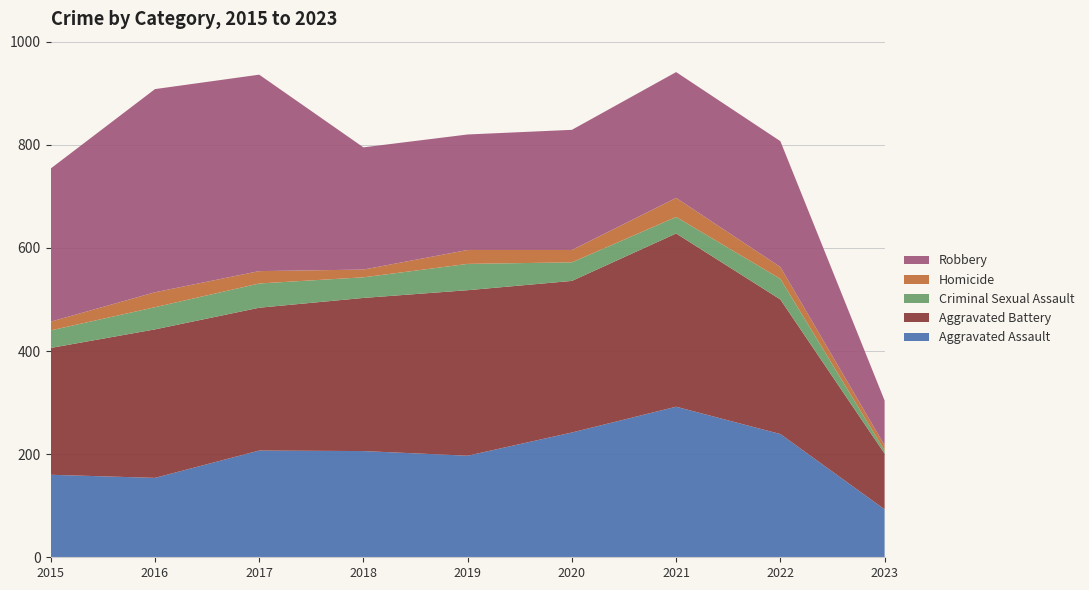

Reading left to right, what are all the values shown in this chart?

Aggravated Assault: 160	154	207	206	197	242	292	239	93
Aggravated Battery: 246	288	277	297	321	294	336	261	108
Criminal Sexual Assault: 34	43	47	40	51	36	32	40	6
Homicide: 17	29	24	15	27	24	37	23	10
Robbery: 297	394	381	237	224	233	244	244	87